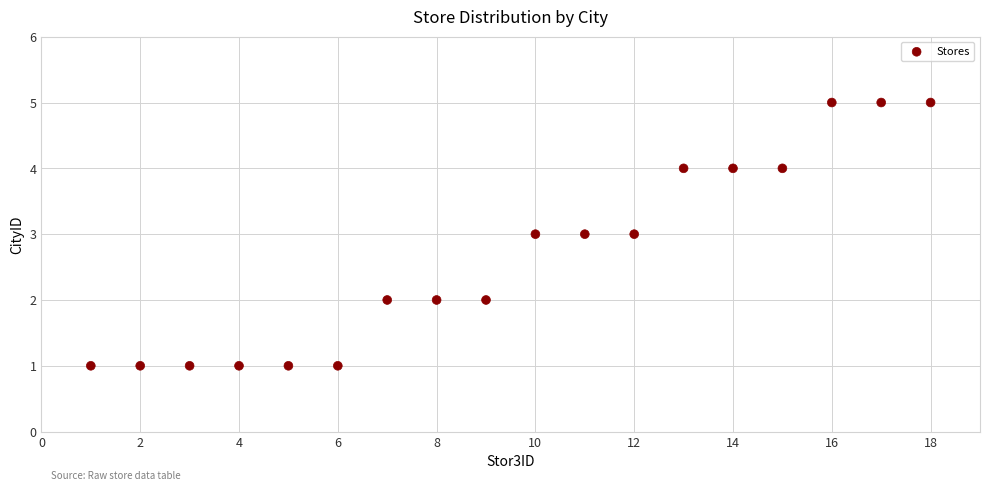

What is the range of X values (max minus min)?

17